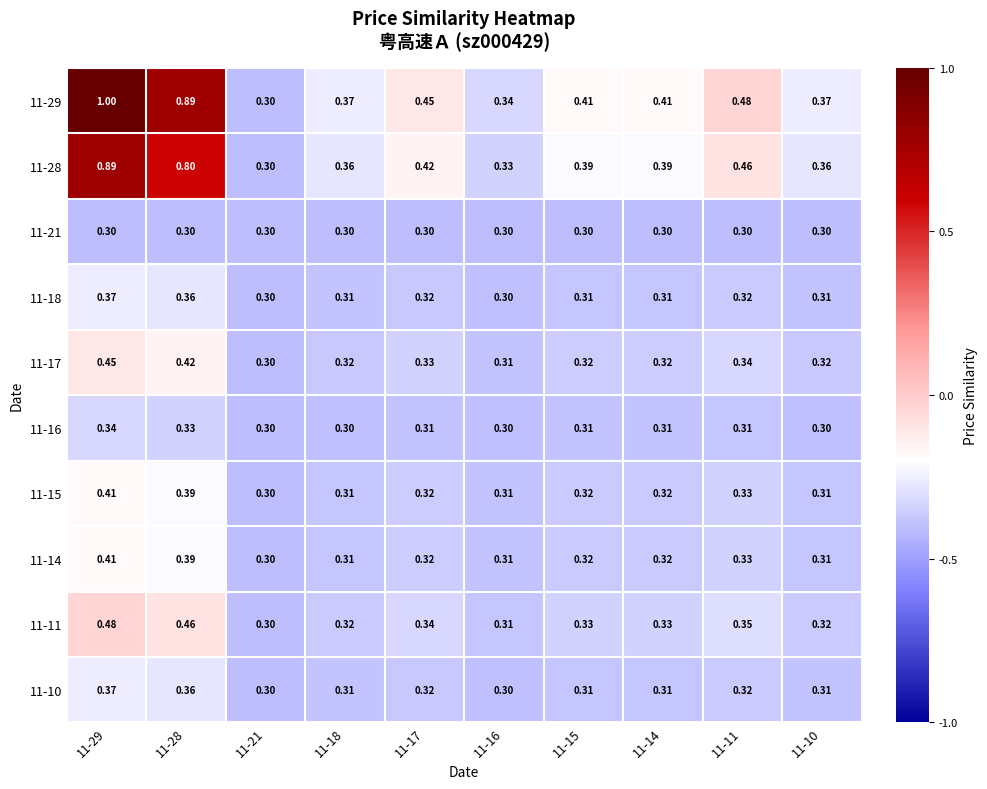

At how many categories does at least one series exceed 0?

10